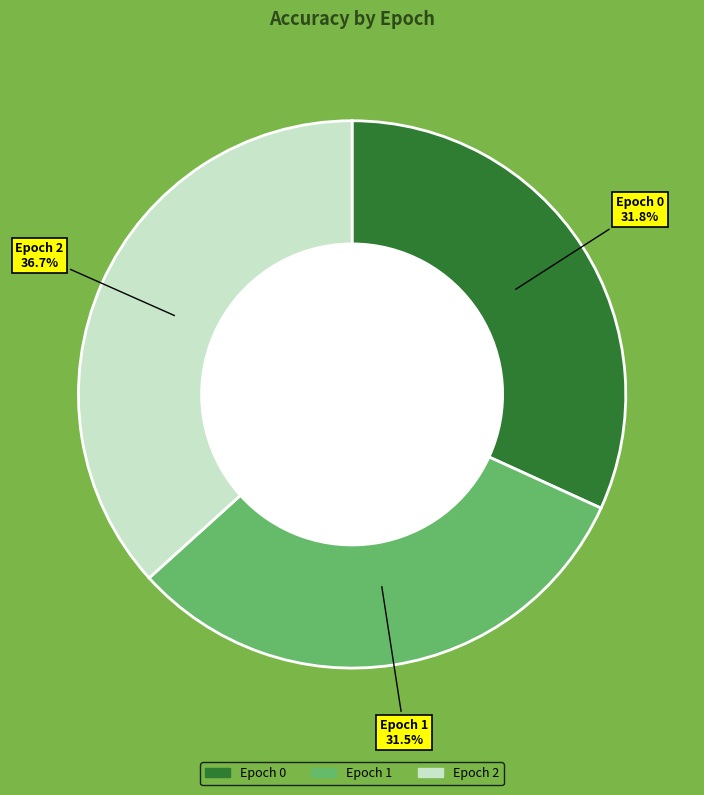

Is there any slice that represents more than half of the pie?

No